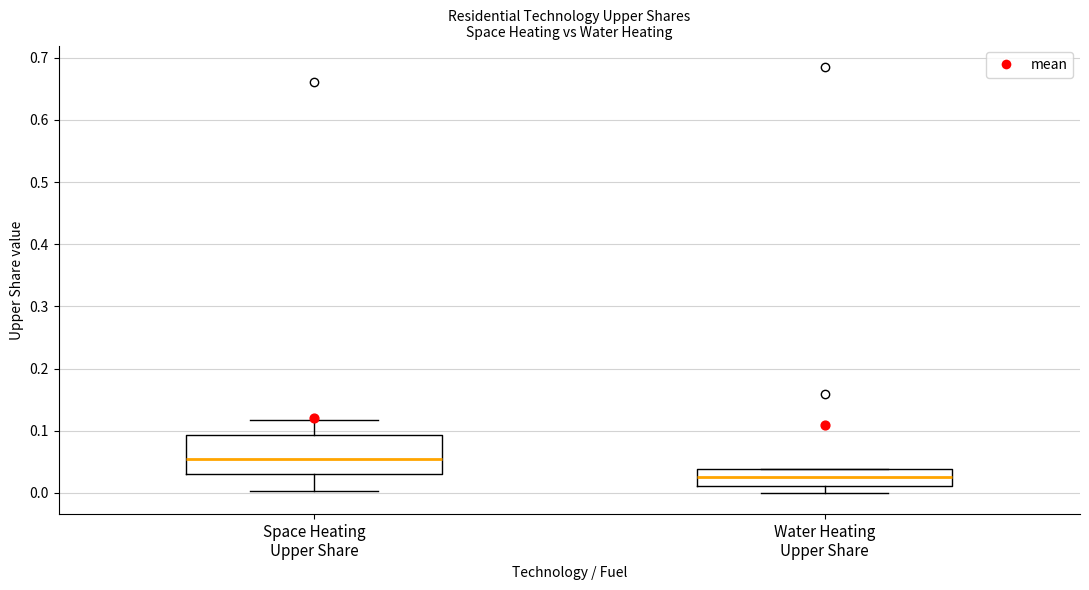

Reading left to right, transcribe this box plot: for each box, give where its median line is, the range the box spans, and where its two whiskers end, as read against the y-axis. The values are not printed on the chart, so give them approximately, as read against the axis.

Space Heating Upper Share: median 0.06, box 0.03 to 0.09, whiskers 0.00 to 0.12
Water Heating Upper Share: median 0.03, box 0.01 to 0.04, whiskers 0.00 to 0.04